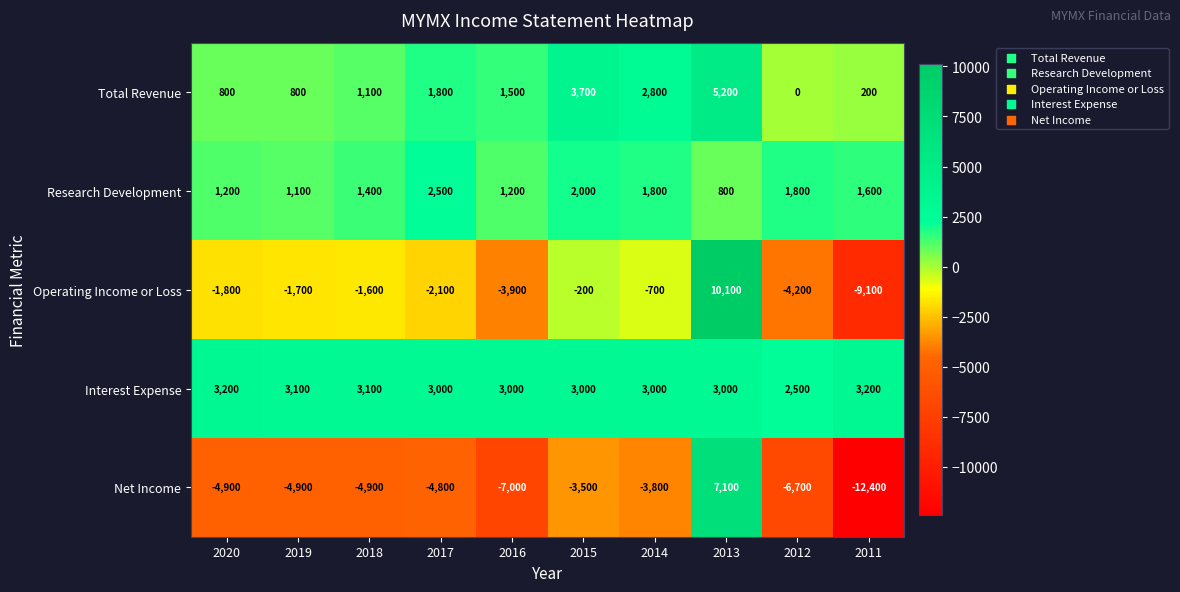

What is the maximum value for Interest Expense?

3200